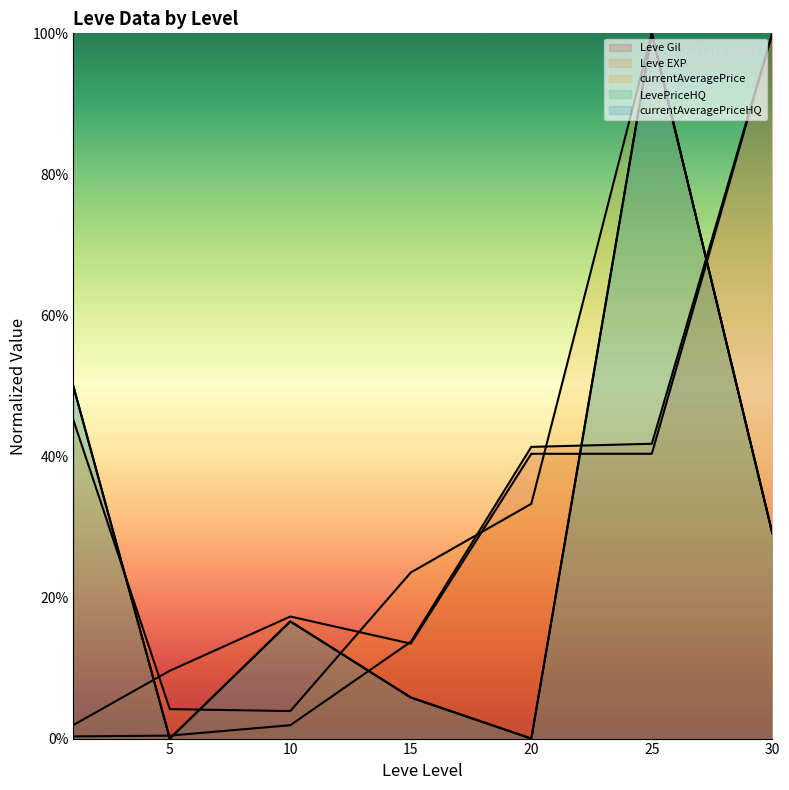

Does the chart display data point markers on the line(s)?

No